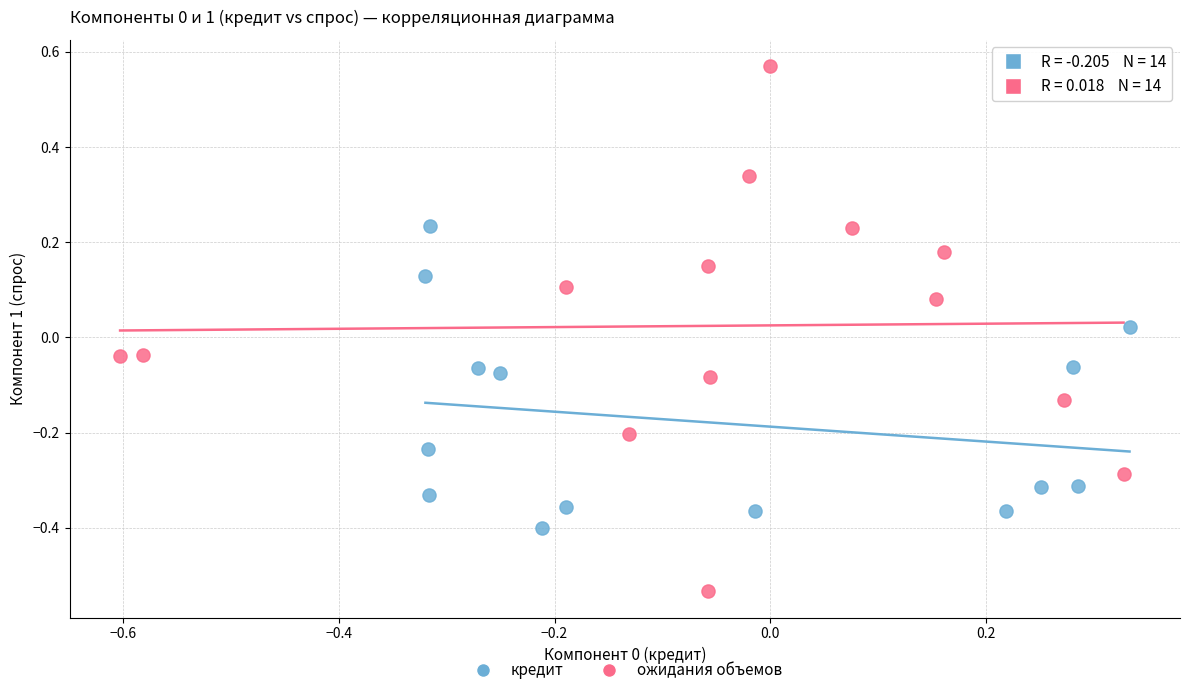

Which series reaches the maximum Y coordinate?

ожидания объемов